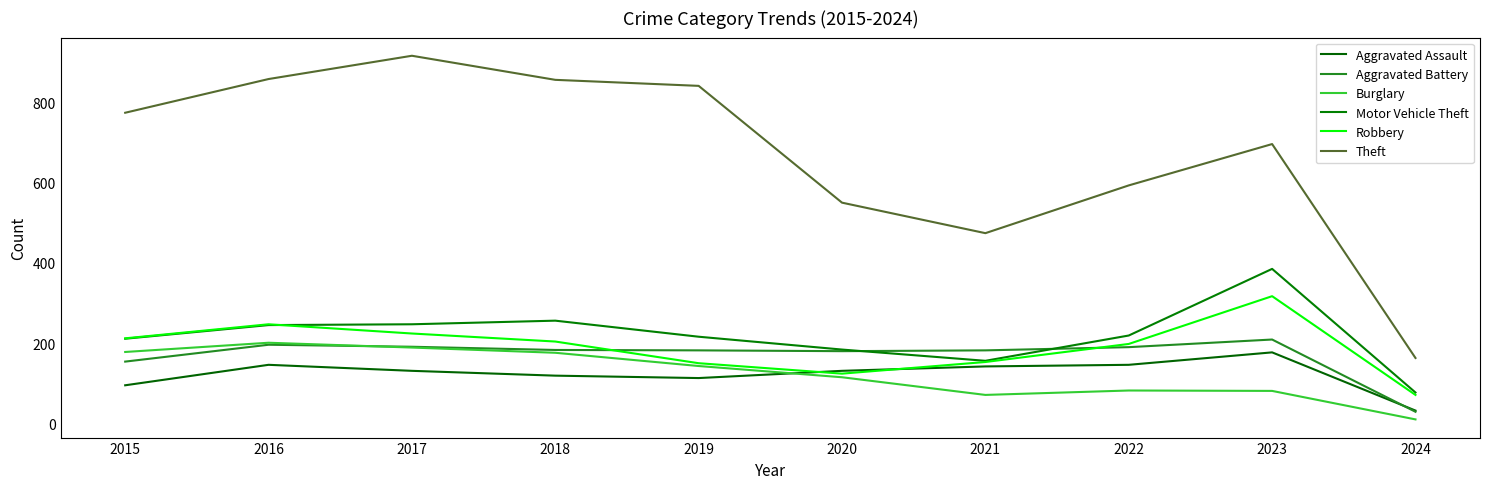

What is the minimum value for Aggravated Assault?

32